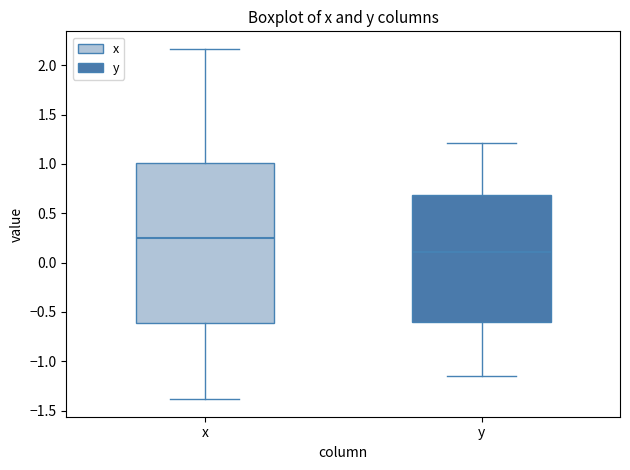

Where is the upper edge of the box for x on the y-axis? The values are not printed on the chart, so give them approximately, as read against the axis.

1.00